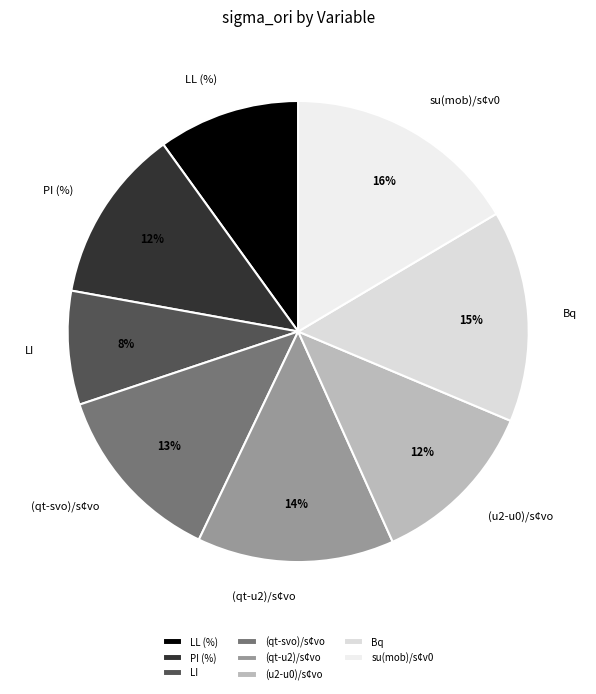

True or false: (qt-svo)/s¢vo accounts for 13% of the total.

True